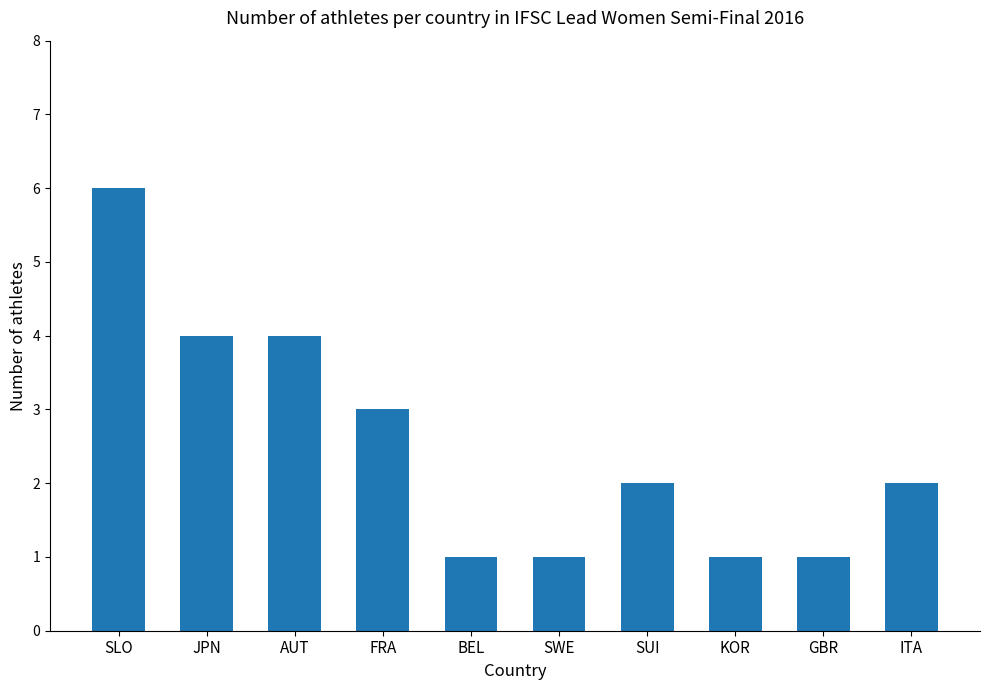

The chart shows a value of 3 at FRA. True or false?

True